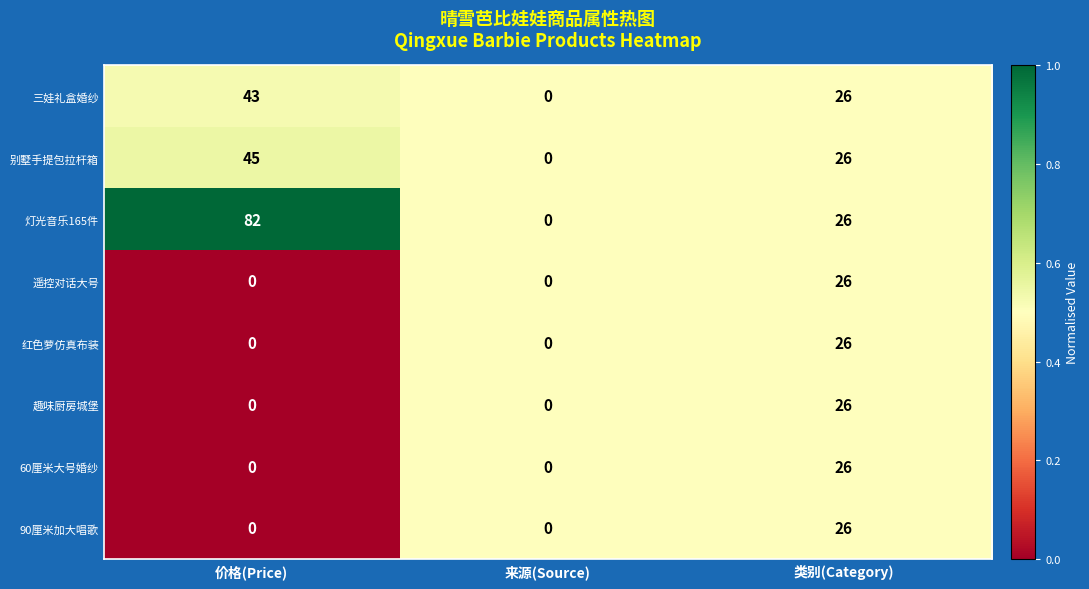

What is the sum of all 90厘米加大唱歌 values?

26